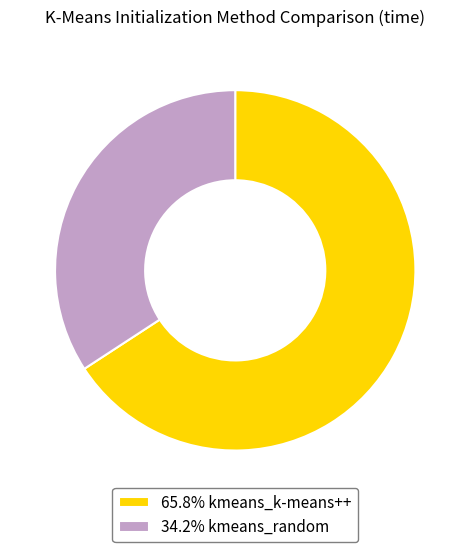

How many slices are in this pie chart?

2